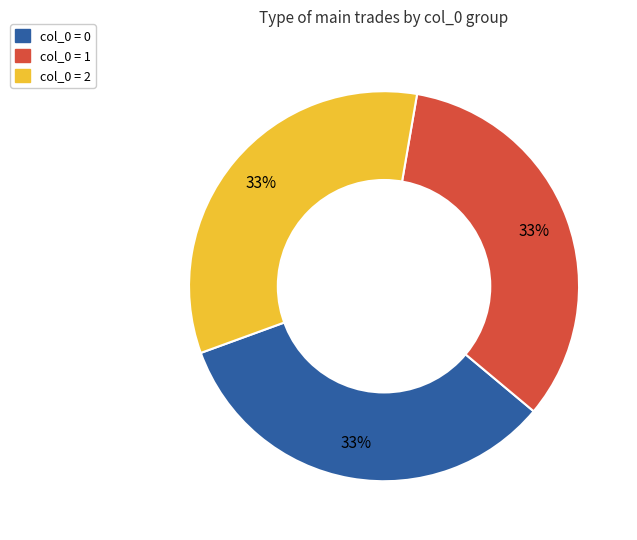

Is there a majority slice in this chart?

No